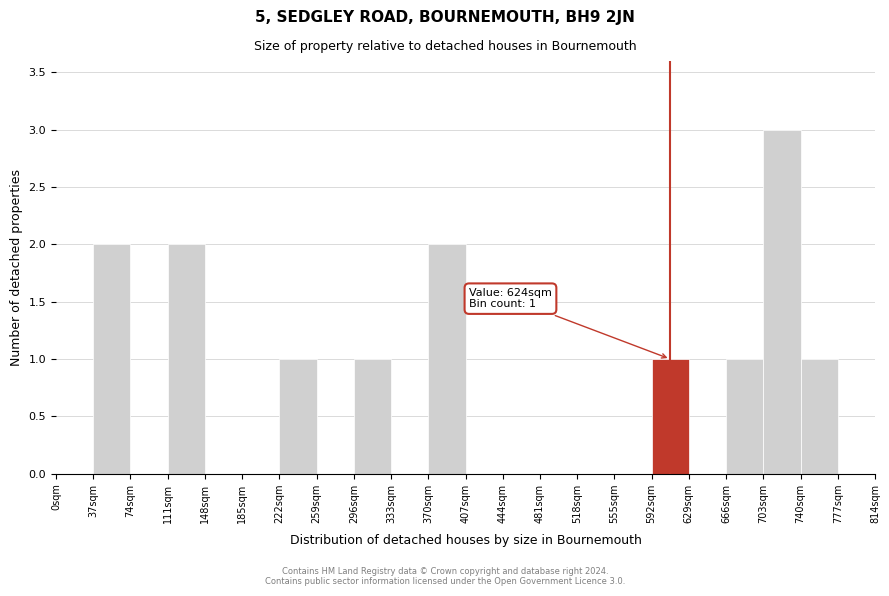

Which range on the x-axis has the tallest bar?

703 to 740